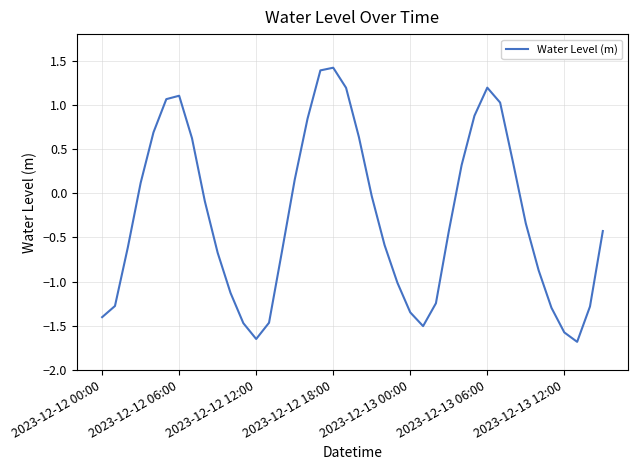

What is the maximum value shown in the chart?

1.4